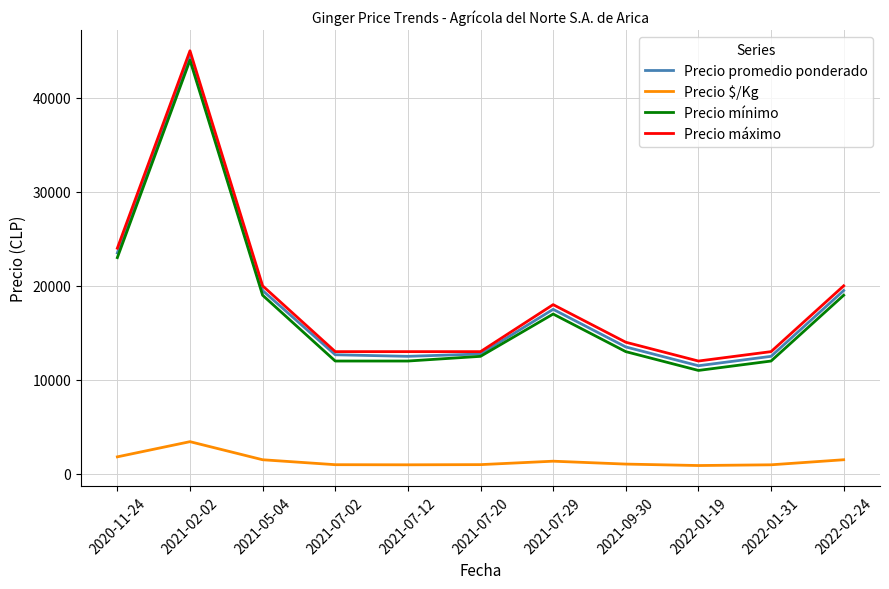

At which category does Precio mínimo reach its first local peak?

2021-02-02